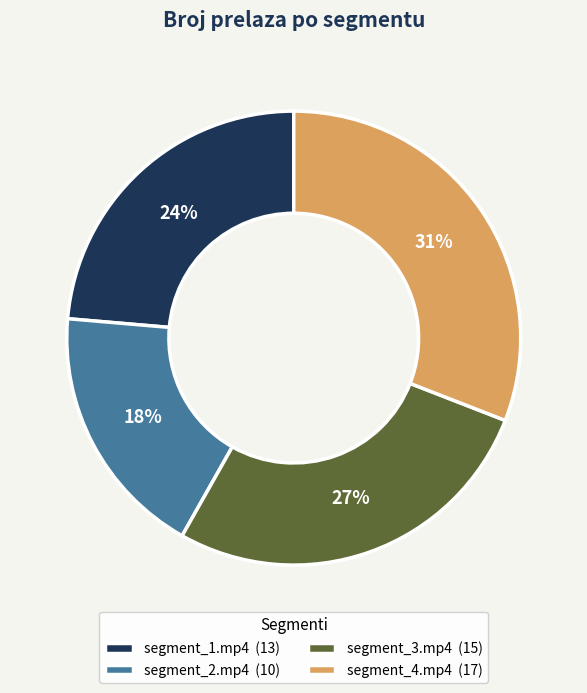

What percentage is the segment_2.mp4 slice, to the nearest percent?

18%